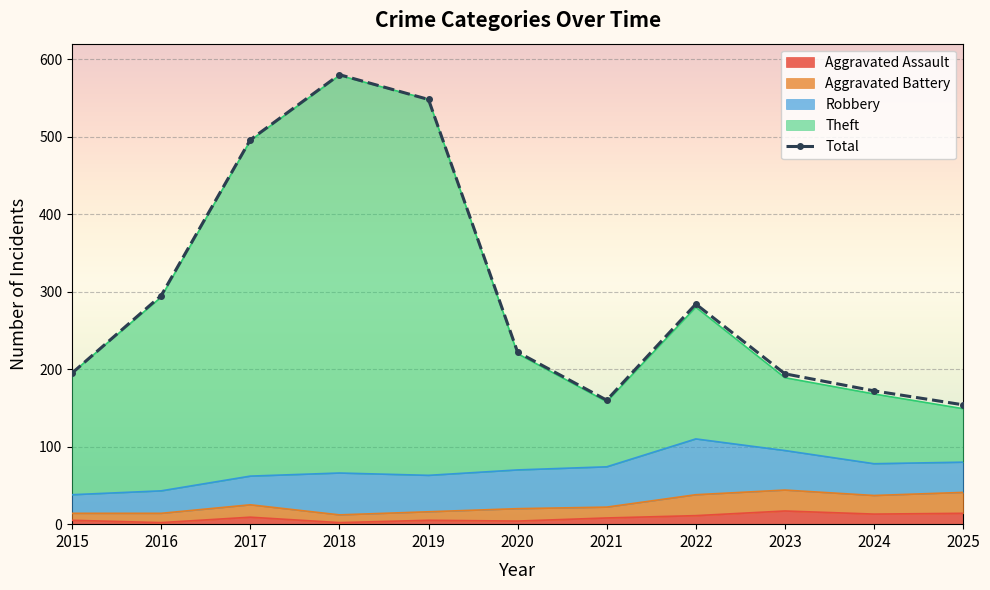

In Total, how many points are lower than both neighbors (excluding endpoints)?

1